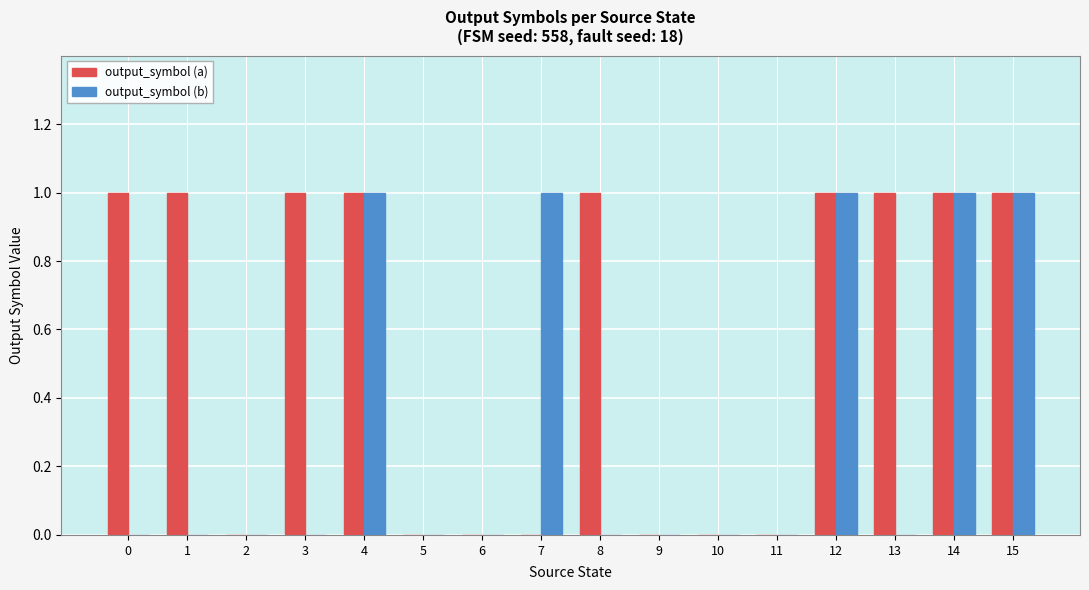

Which series has the largest total across all categories?

output_symbol (a)